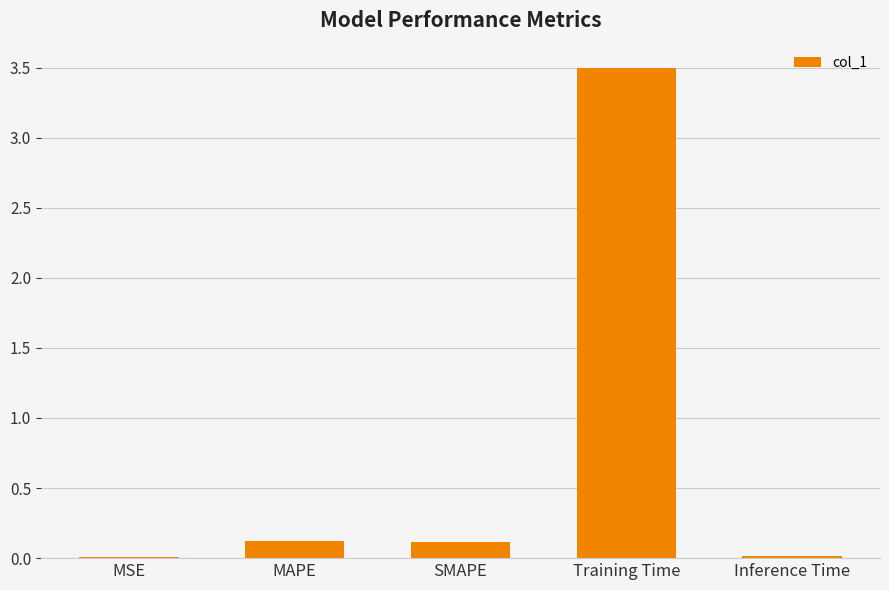

Is it true that the value at MSE is 0.0?

True